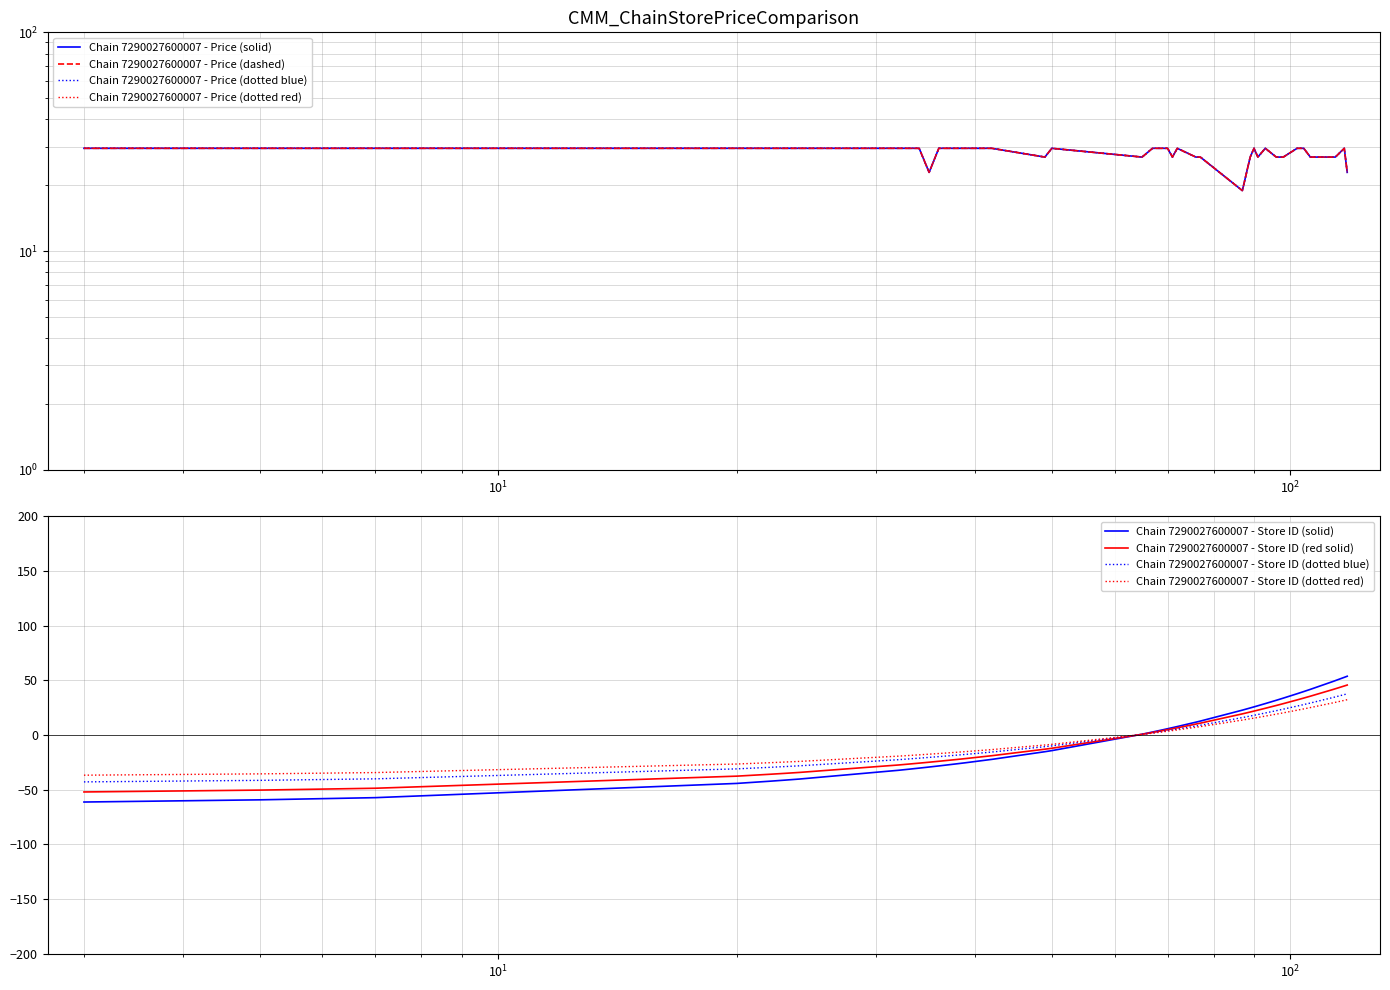

What is the difference between the second highest and second lowest values in the Chain 7290027600007 - Store ID series?

95.2